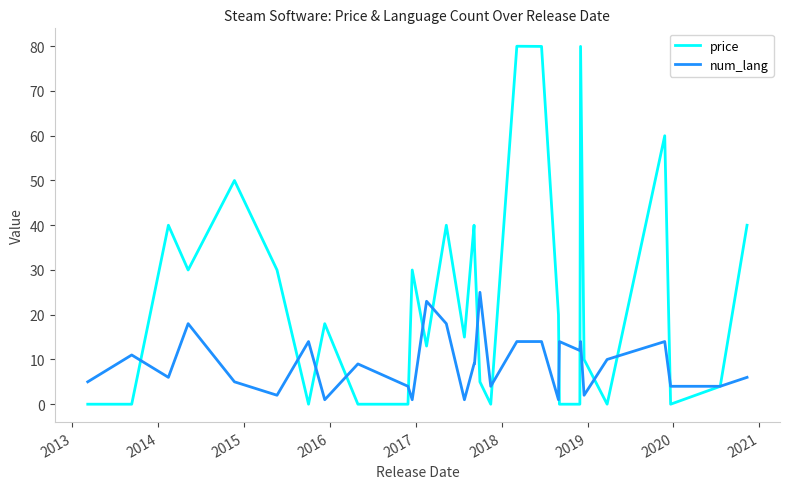

What is the sum of all num_lang values?

274.0